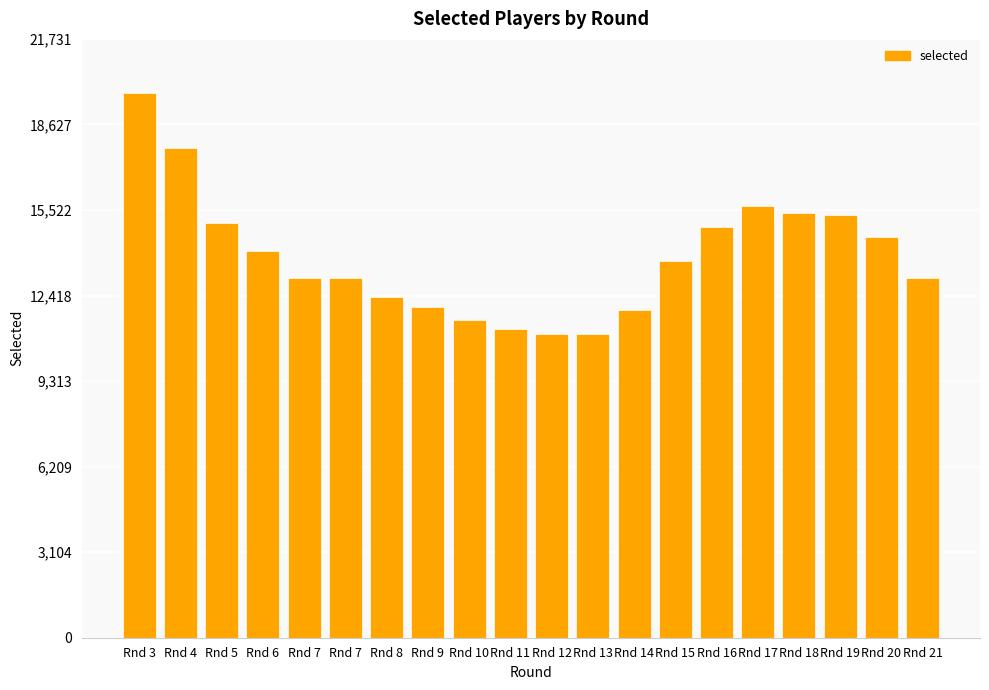

Does the chart contain any negative values?

No